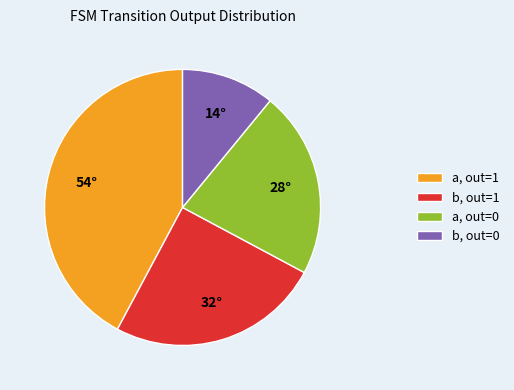

Approximately how many times larger is the value at a, out=0 compared to b, out=1?

0.9